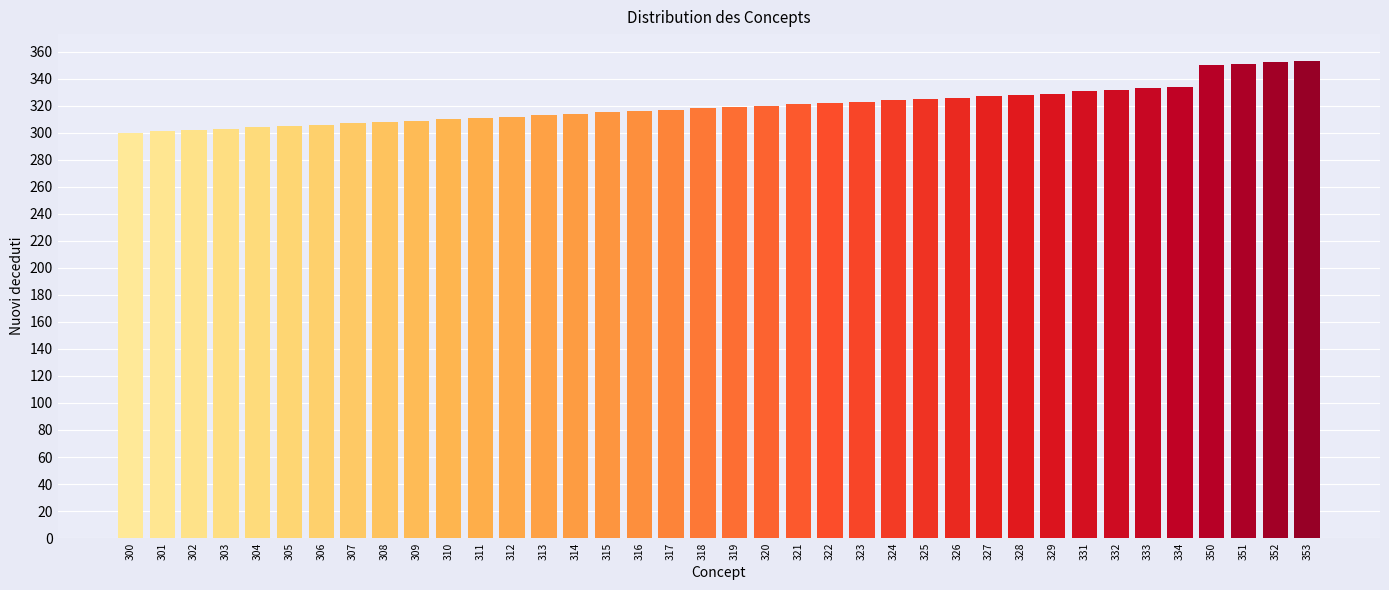

What is the change in value from 310 to 318?

+8